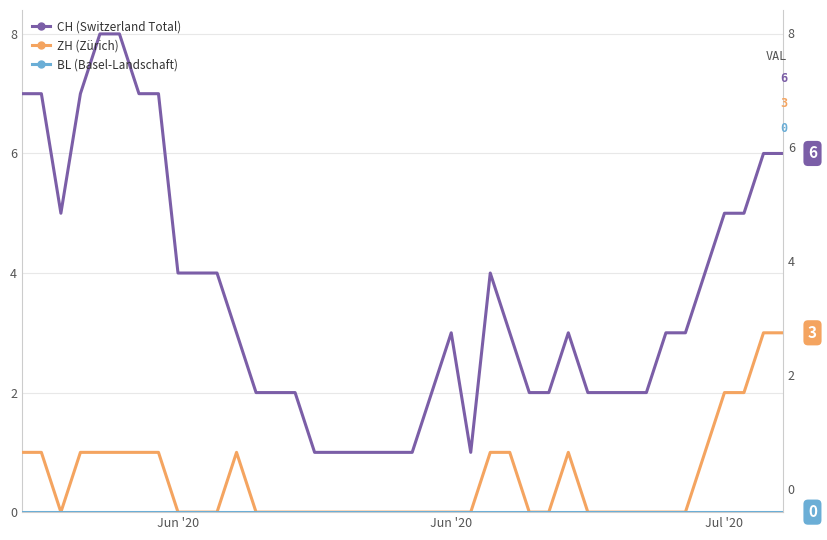

What is the maximum value for ZH?

3